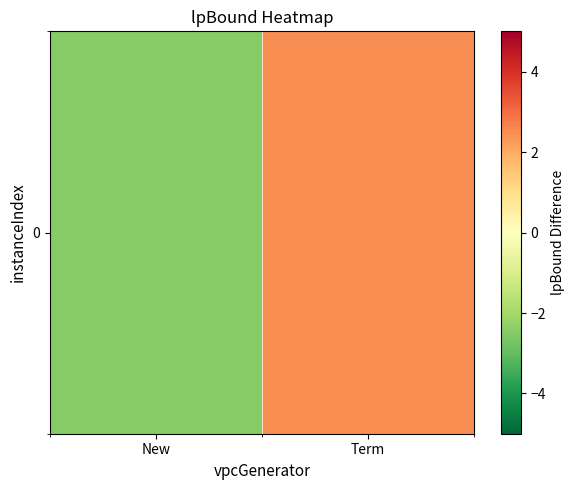

List the labels in order of value, largest first.

Term, New